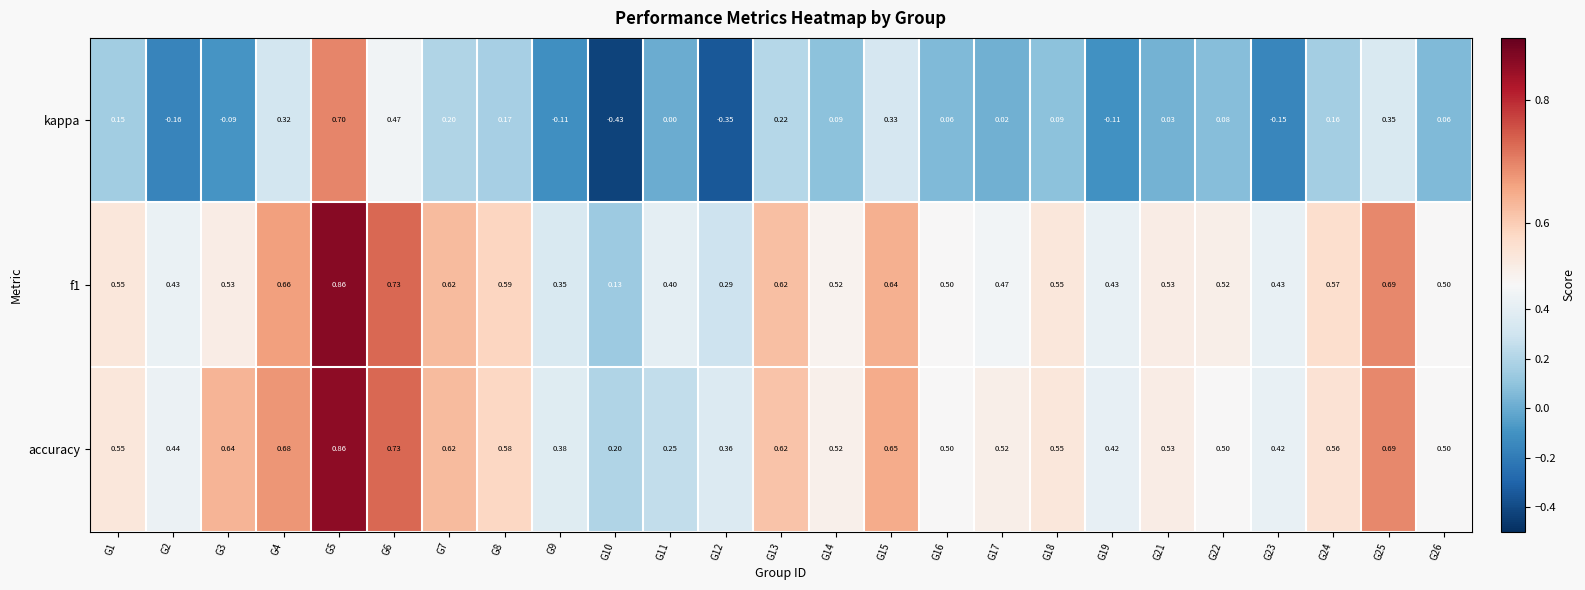

What is the total value across all series at G8?

1.3